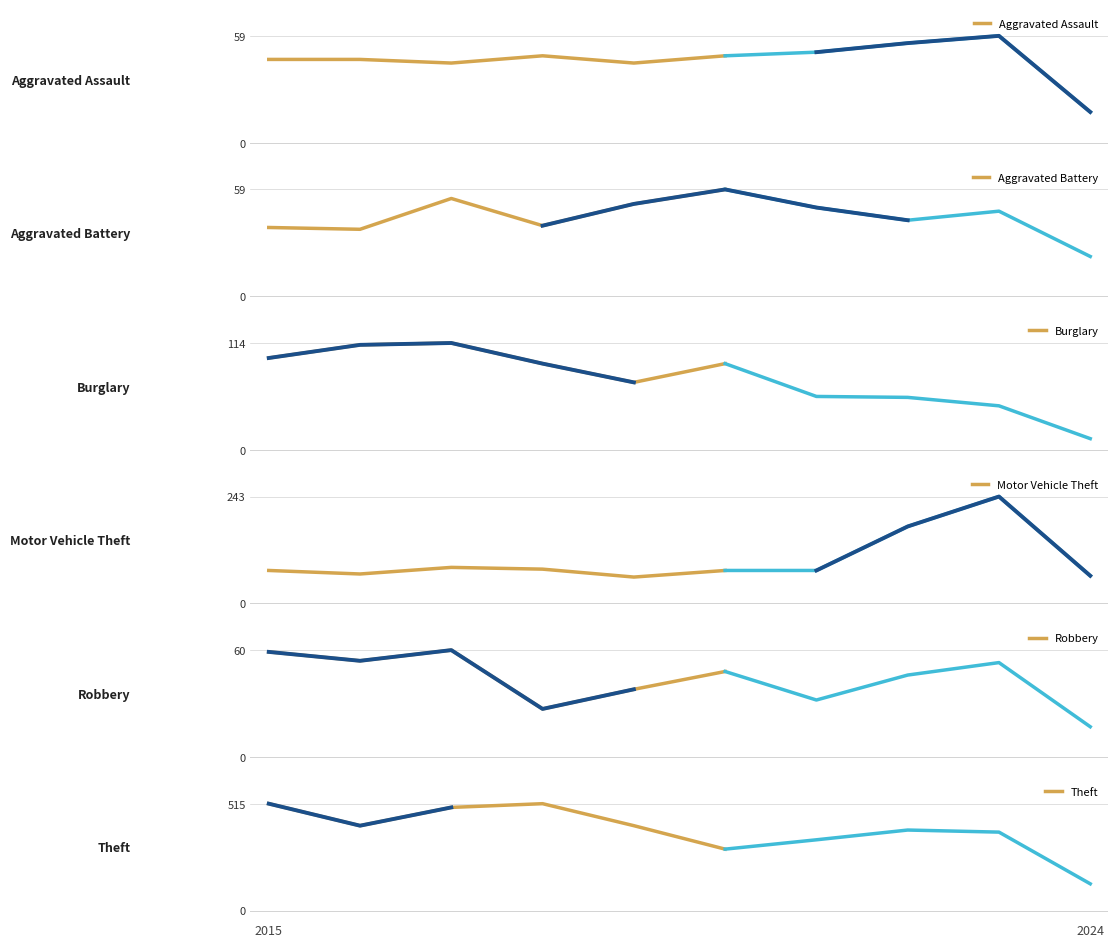

What is the spread (max minus min) of values at 2022?

346